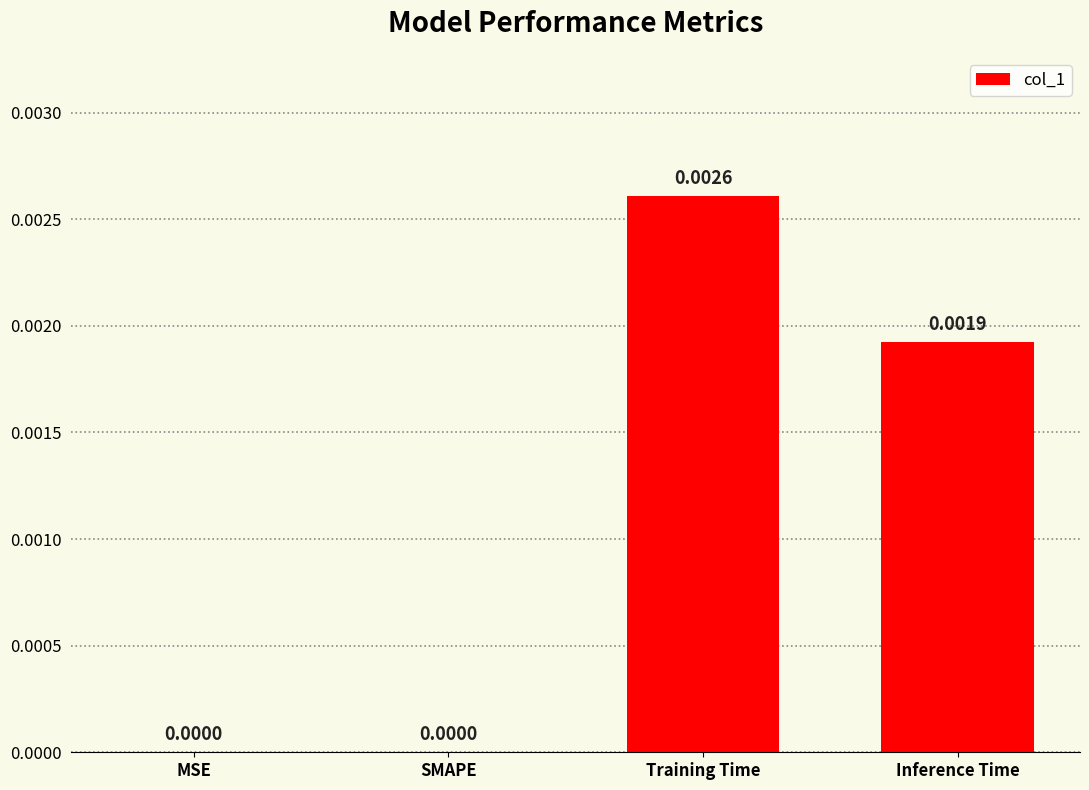

Which label corresponds to the largest value in the chart?

Training Time